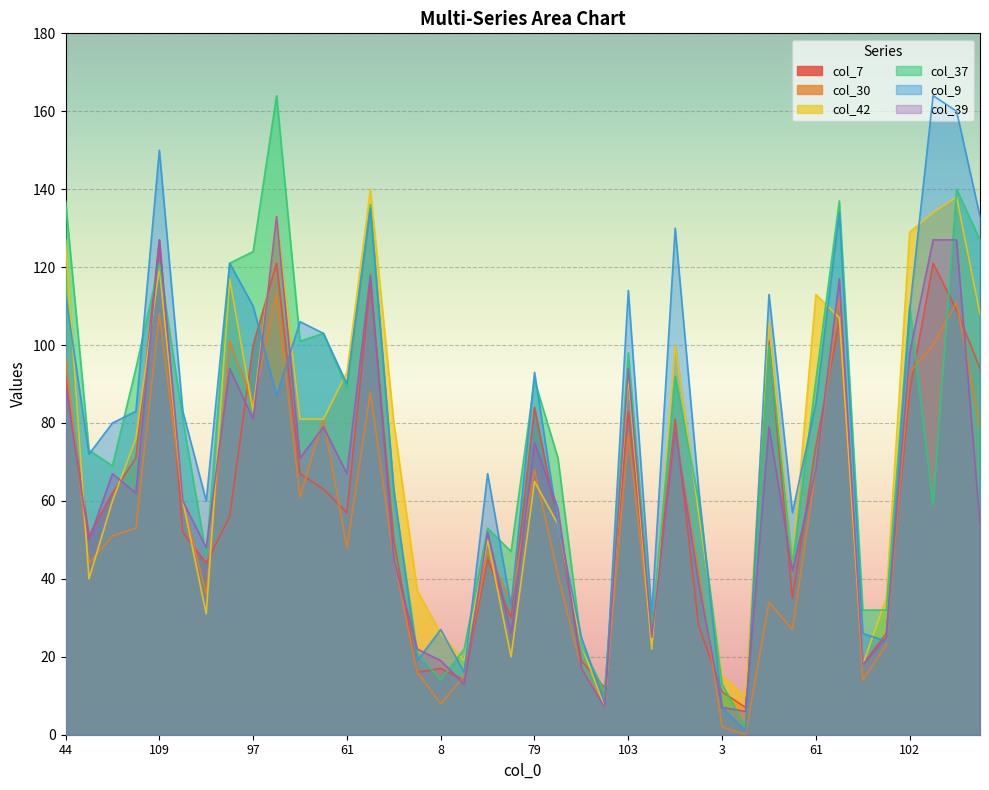

What is the maximum value for col_37?

164